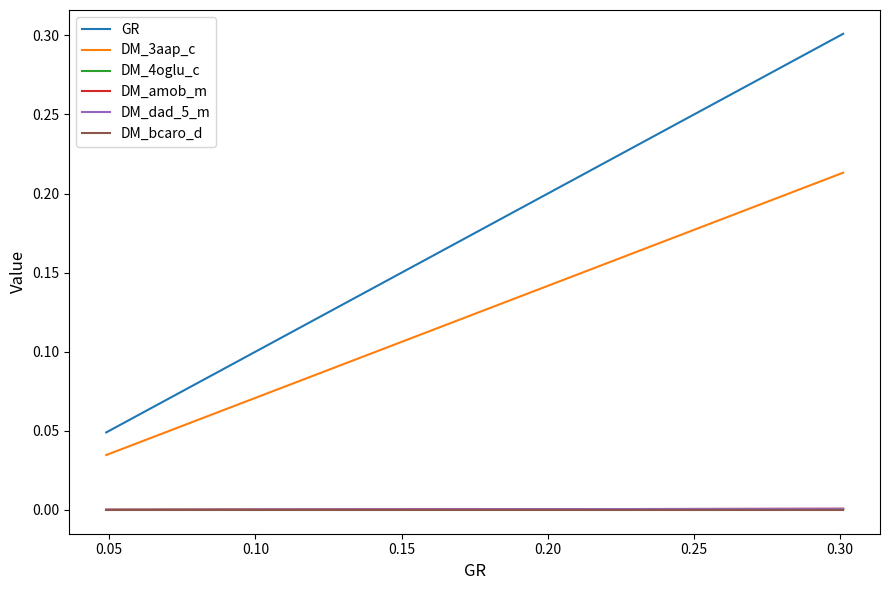

Does the chart display data point markers on the line(s)?

No